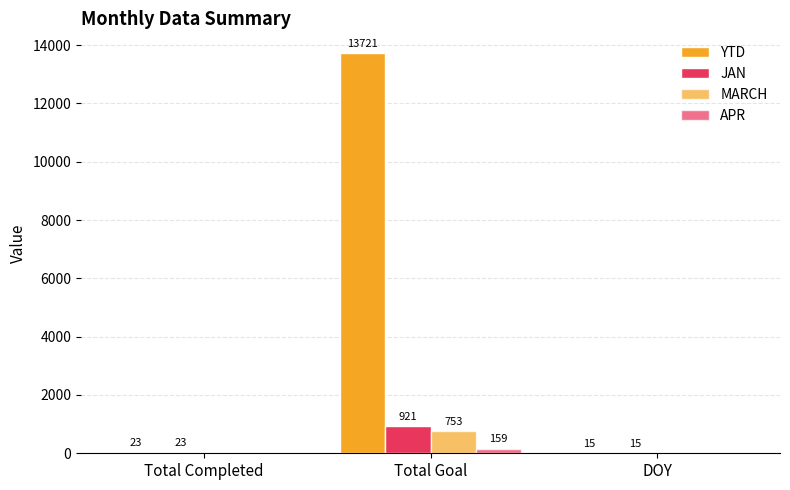

How many groups of bars are there?

3